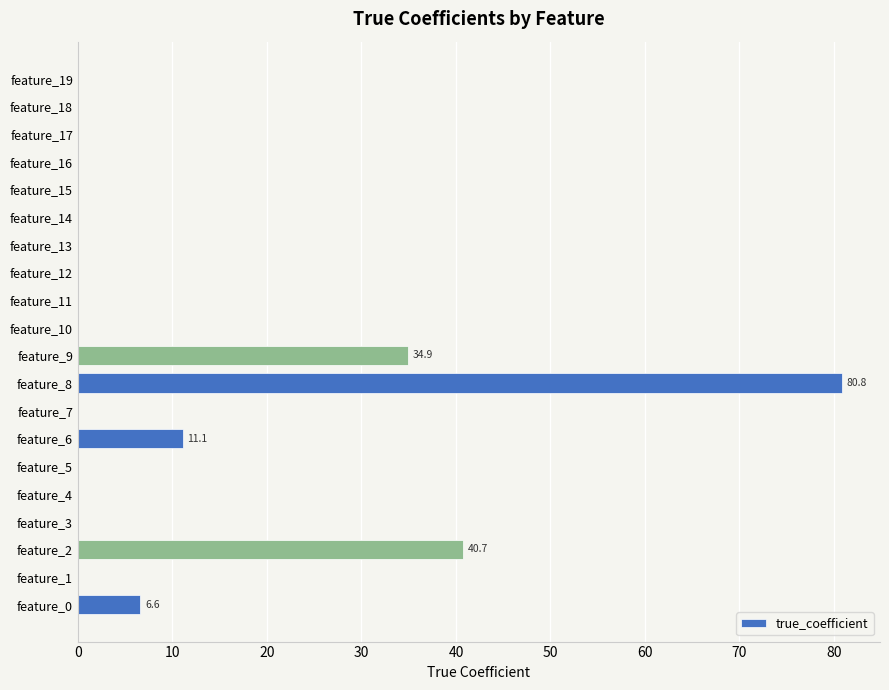

Are the bars horizontal?

Yes